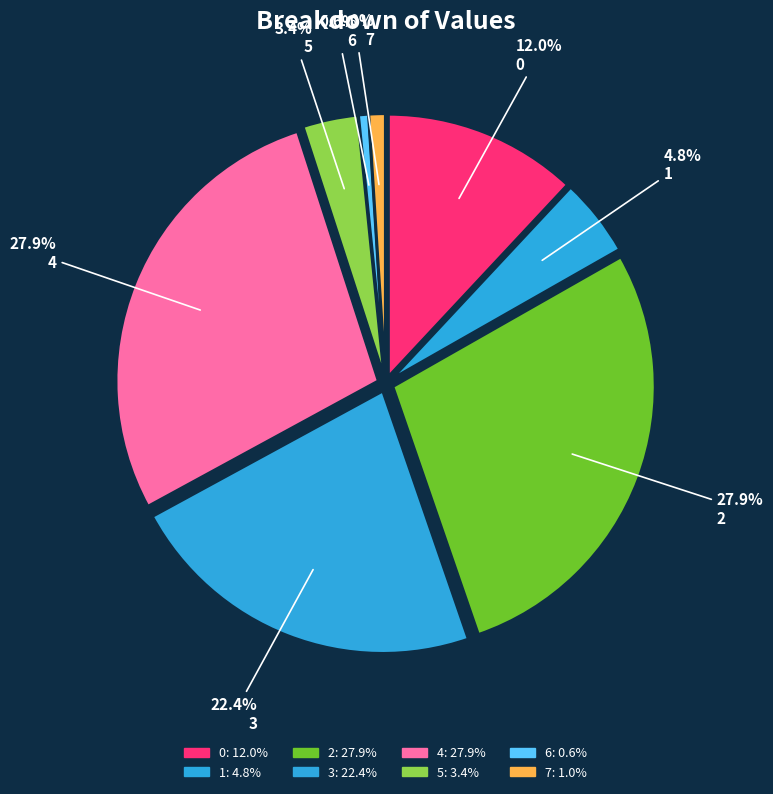

Is there a majority slice in this chart?

No